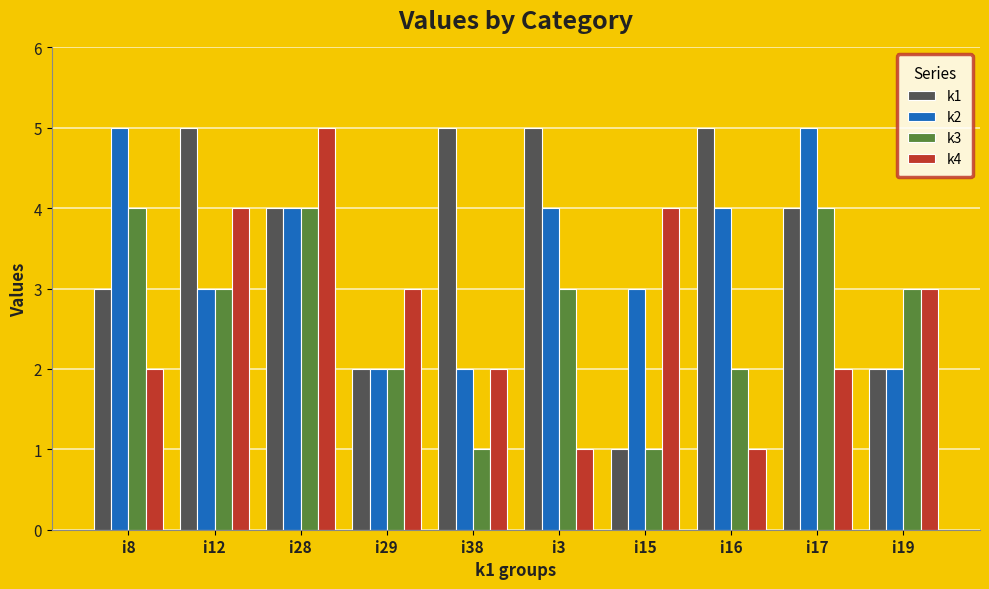

What is the spread (max minus min) of values at i8?

3